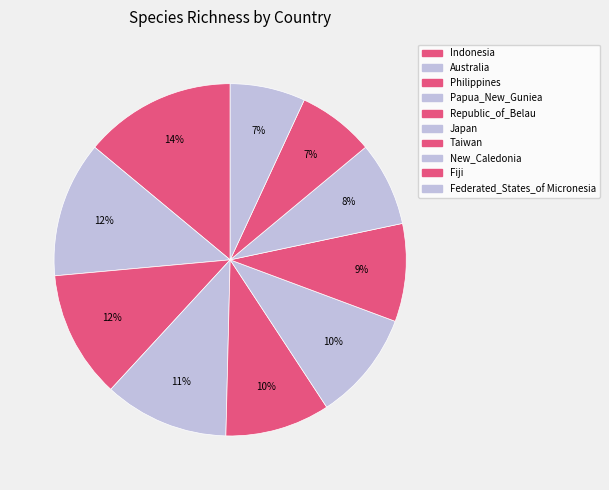

How many segments does this pie chart have?

10